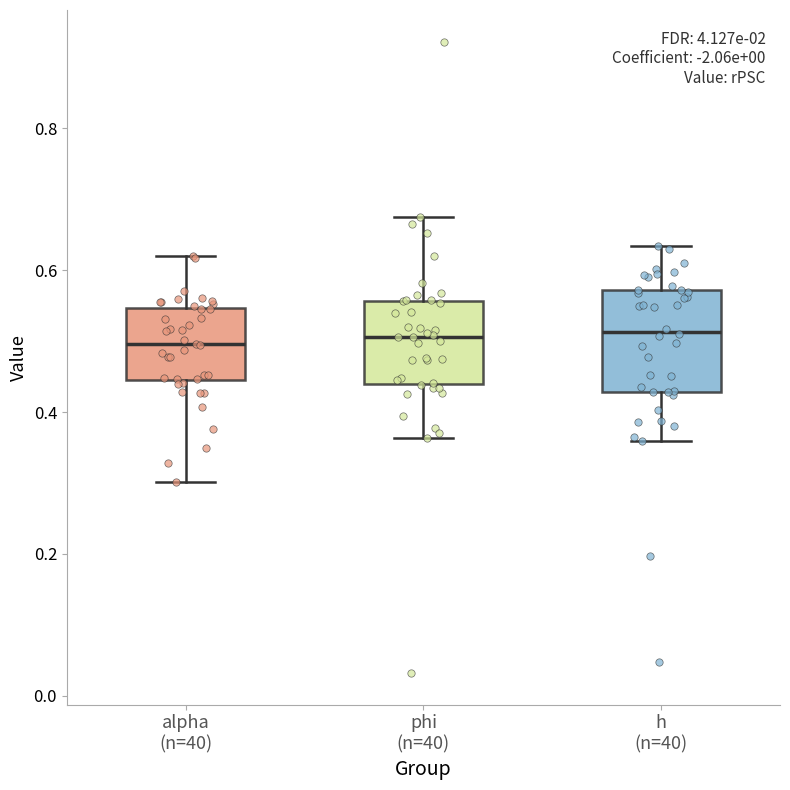

Reading left to right, read every box against the y-axis: the position of its median line, the range the box covers, and the ends of its whiskers. The values are not printed on the chart, so give them approximately, as read against the axis.

alpha (n=40): median 0.50, box 0.44 to 0.54, whiskers 0.30 to 0.62
phi (n=40): median 0.50, box 0.44 to 0.56, whiskers 0.36 to 0.68
h (n=40): median 0.52, box 0.42 to 0.58, whiskers 0.36 to 0.64